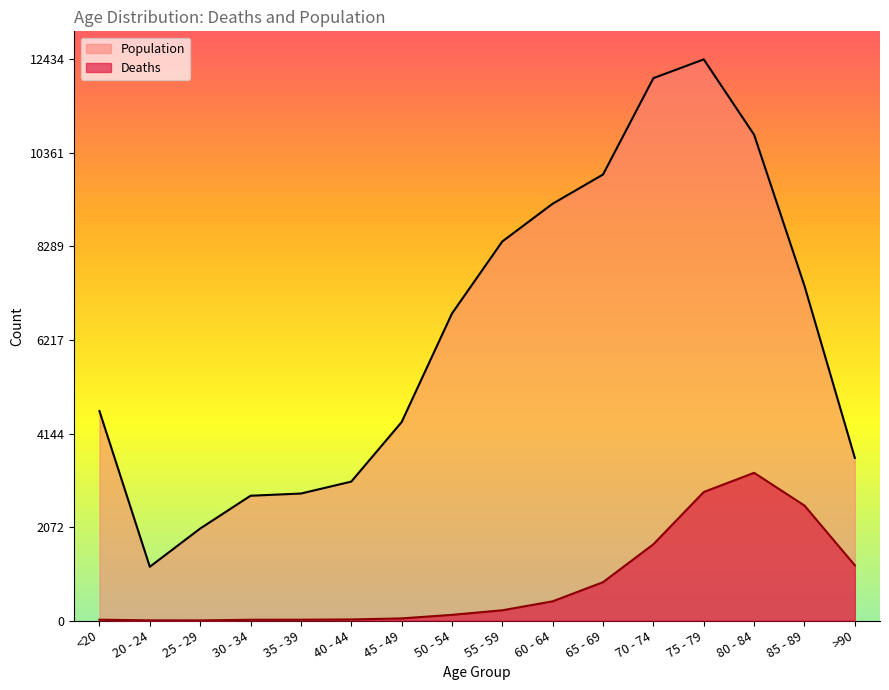

Read the Population value at 70 - 74.

12018